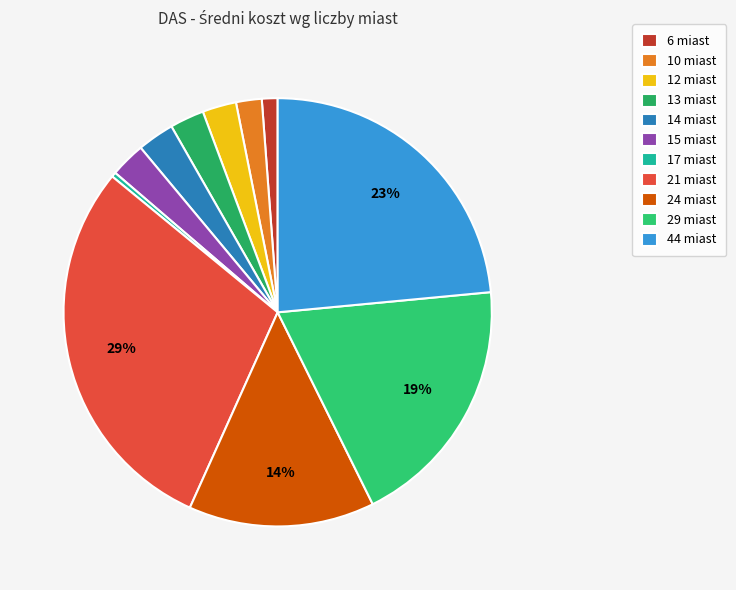

How many slices are in this pie chart?

11